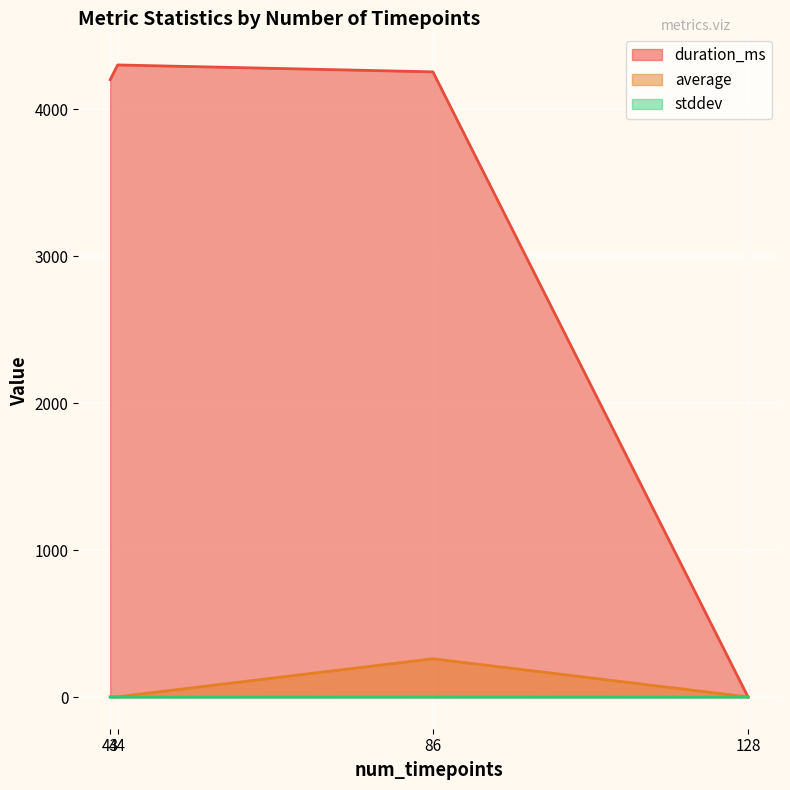

Between 128 and 86, which is larger?

86